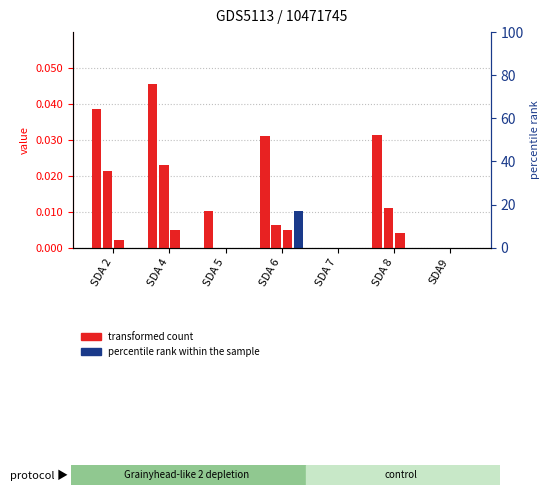

At SDA 5, list the series in order from largest to smallest.

t=21, t=22, t=24, t=20